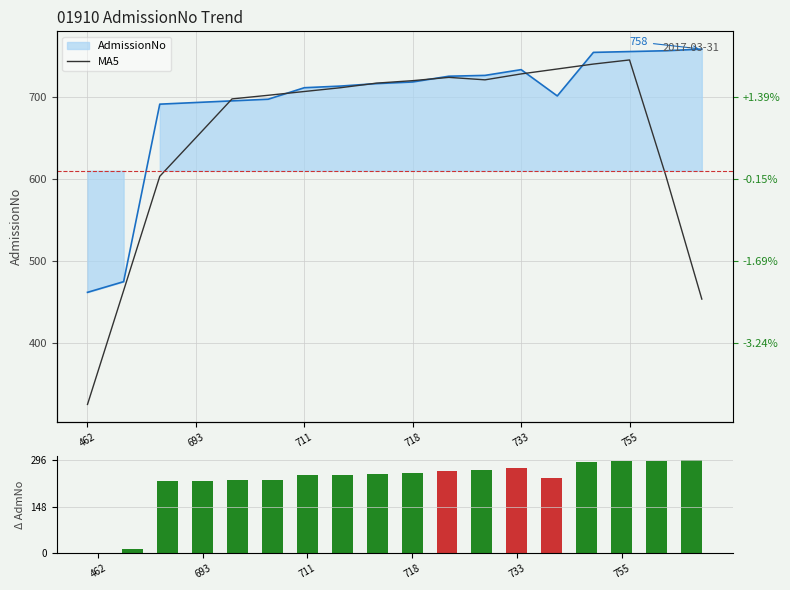

What is the value of the MA5 bar at the 18th from the left?

453.8